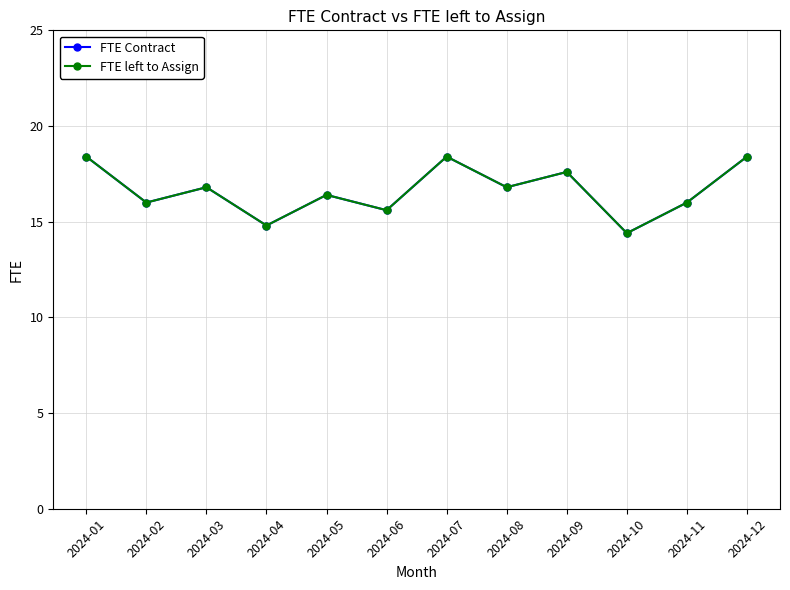

Reading left to right, extract all data points from this chart.

FTE Contract: 2024-01=18.4	2024-02=16.0	2024-03=16.8	2024-04=14.8	2024-05=16.4	2024-06=15.6	2024-07=18.4	2024-08=16.8	2024-09=17.6	2024-10=14.4	2024-11=16.0	2024-12=18.4
FTE left to Assign: 2024-01=18.4	2024-02=16.0	2024-03=16.8	2024-04=14.8	2024-05=16.4	2024-06=15.6	2024-07=18.4	2024-08=16.8	2024-09=17.6	2024-10=14.4	2024-11=16.0	2024-12=18.4